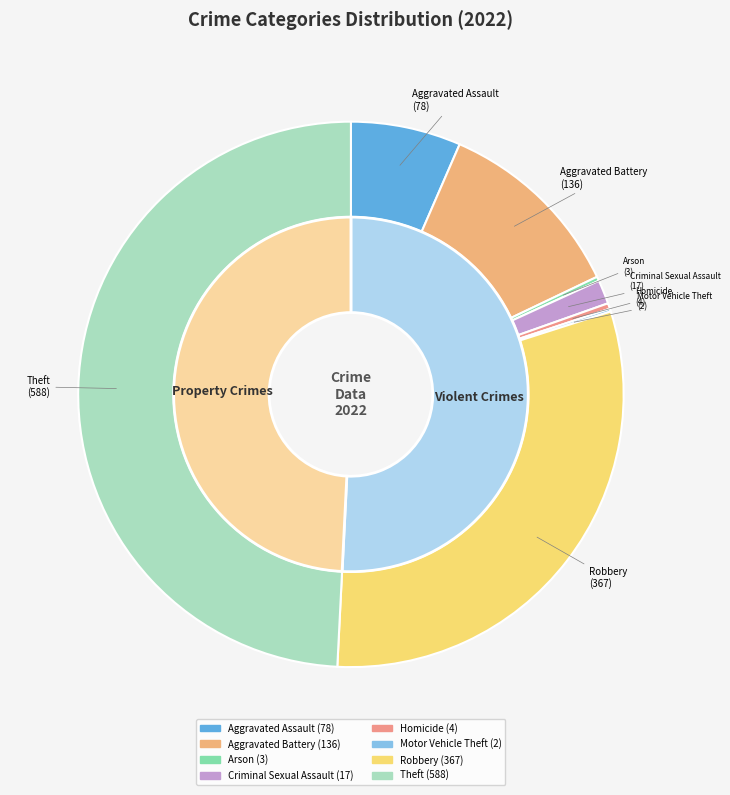

Combined, what portion of the pie is Aggravated Assault and Motor Vehicle Theft?

6.7%